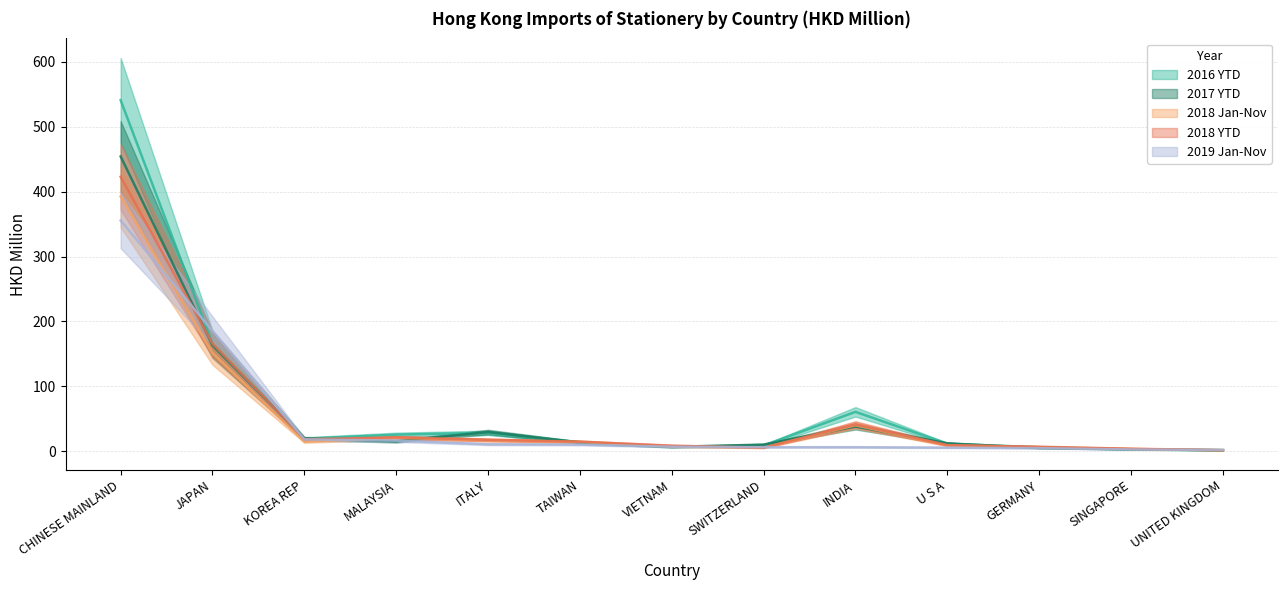

Reading left to right, extract all data points from this chart.

201612: CHINESE MAINLAND=540.9	JAPAN=165.9	KOREA REP=19.2	MALAYSIA=25.6	ITALY=28.4	TAIWAN=13.7	VIETNAM=6.6	SWITZERLAND=9.0	INDIA=60.7	U S A=11.6	GERMANY=6.2	SINGAPORE=2.6	UNITED KINGDOM=1.7
201712: CHINESE MAINLAND=454.2	JAPAN=163.1	KOREA REP=19.7	MALAYSIA=15.2	ITALY=29.6	TAIWAN=13.5	VIETNAM=6.8	SWITZERLAND=10.2	INDIA=38.1	U S A=12.1	GERMANY=5.1	SINGAPORE=3.2	UNITED KINGDOM=1.6
201811: CHINESE MAINLAND=392.3	JAPAN=151.4	KOREA REP=14.8	MALAYSIA=20.6	ITALY=17.1	TAIWAN=14.2	VIETNAM=7.2	SWITZERLAND=5.5	INDIA=40.1	U S A=8.9	GERMANY=6.4	SINGAPORE=3.5	UNITED KINGDOM=1.6
201812: CHINESE MAINLAND=422.9	JAPAN=165.8	KOREA REP=18.5	MALAYSIA=21.3	ITALY=17.6	TAIWAN=14.8	VIETNAM=8.6	SWITZERLAND=5.5	INDIA=41.4	U S A=9.5	GERMANY=6.9	SINGAPORE=3.9	UNITED KINGDOM=1.7
201911: CHINESE MAINLAND=355.5	JAPAN=185.4	KOREA REP=18.3	MALAYSIA=16.4	ITALY=10.7	TAIWAN=10.3	VIETNAM=7.0	SWITZERLAND=6.3	INDIA=6.2	U S A=5.6	GERMANY=4.8	SINGAPORE=2.7	UNITED KINGDOM=2.0